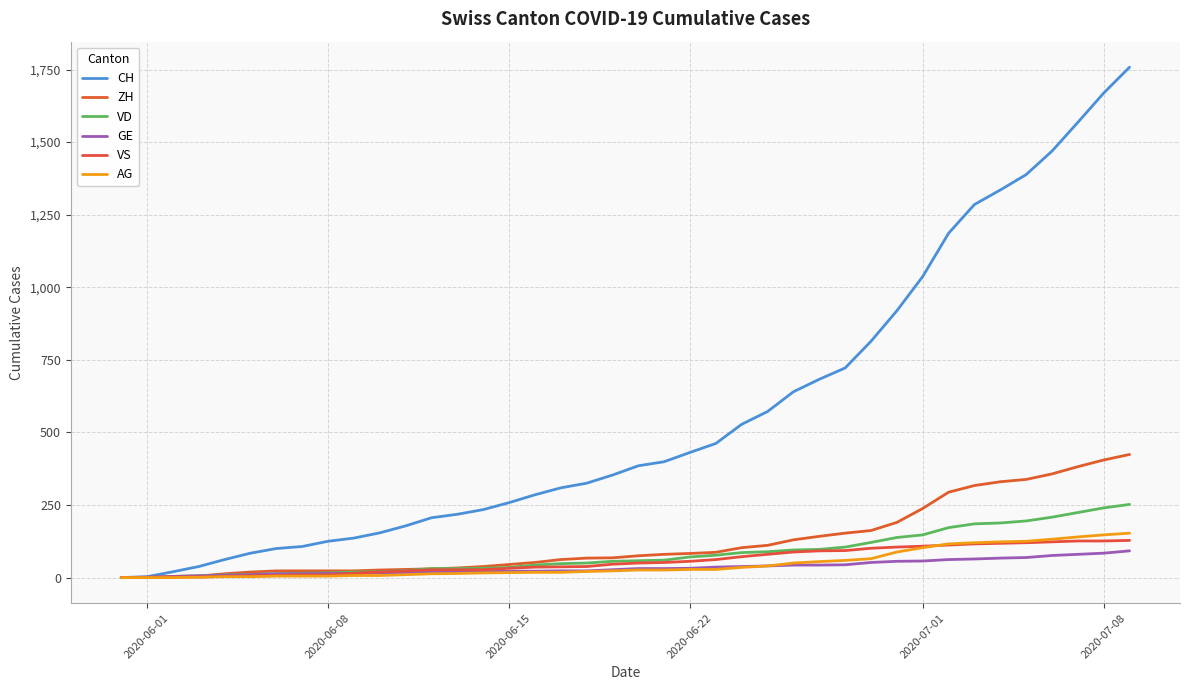

What is the average value of the VD series?

82